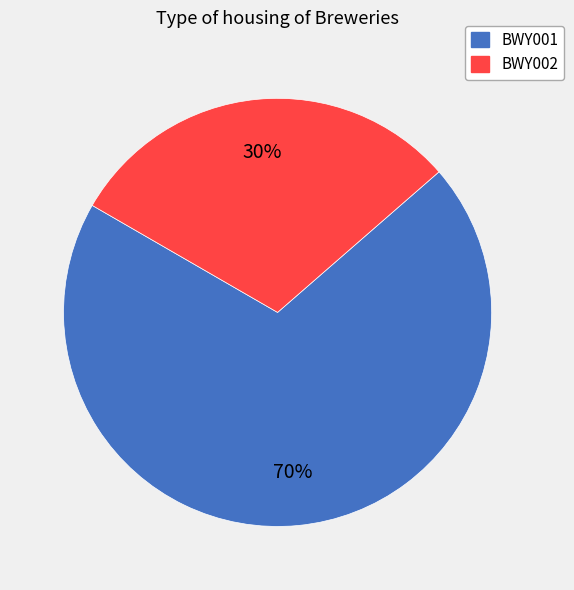

Rank the categories by value from lowest to highest.

BWY002, BWY001